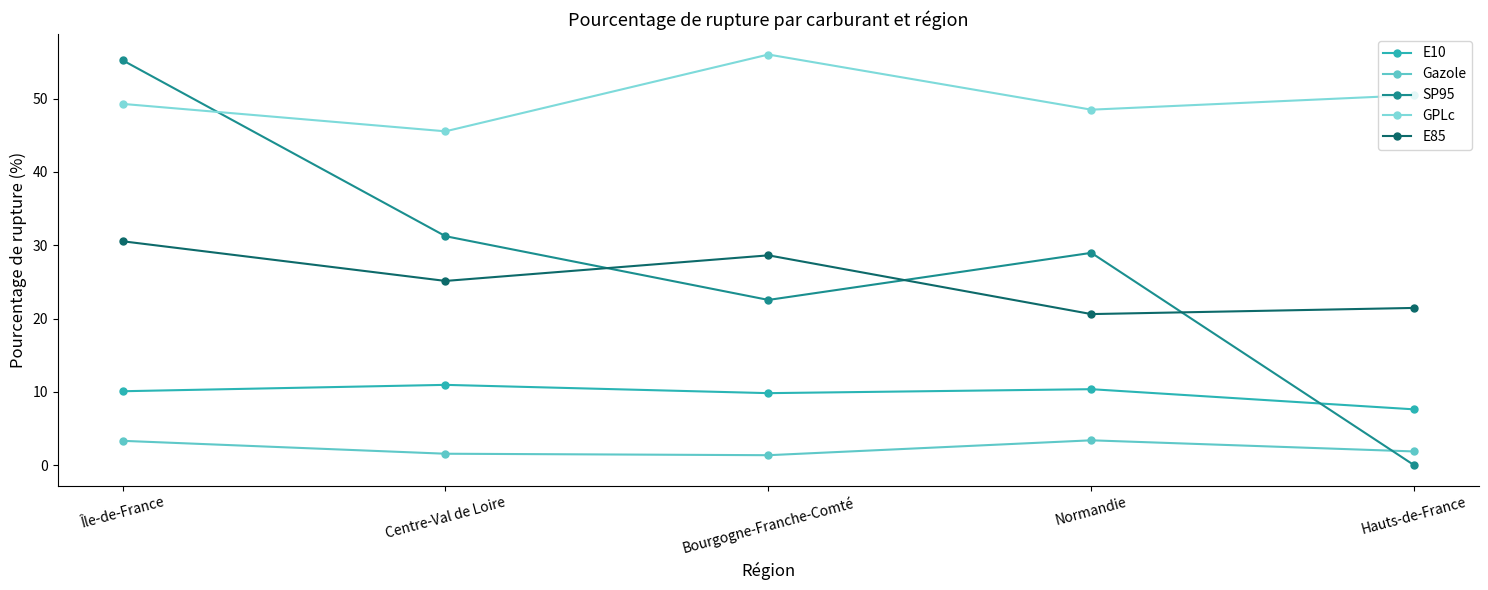

At which label does SP95 reach its minimum?

Hauts-de-France